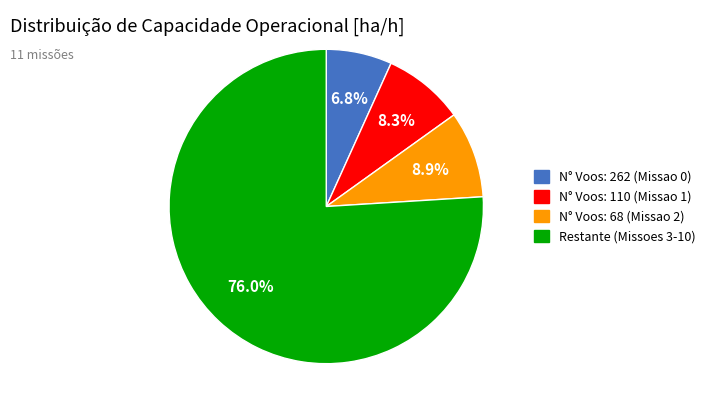

To the nearest percent, what is the average slice percentage?

25%